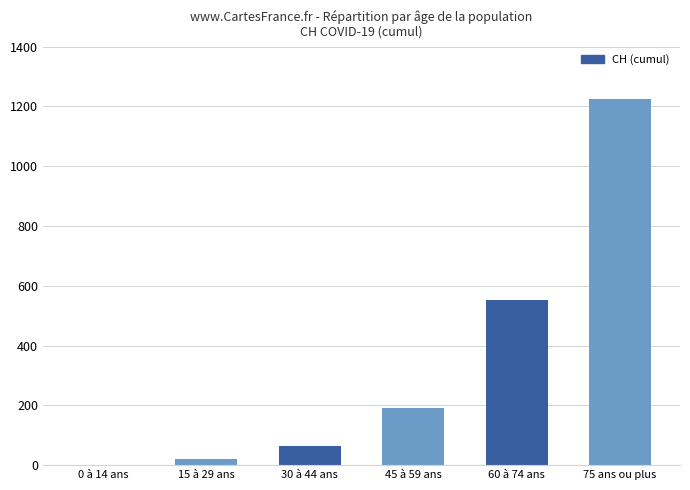

The value at 60 à 74 ans is 553. True or false?

True